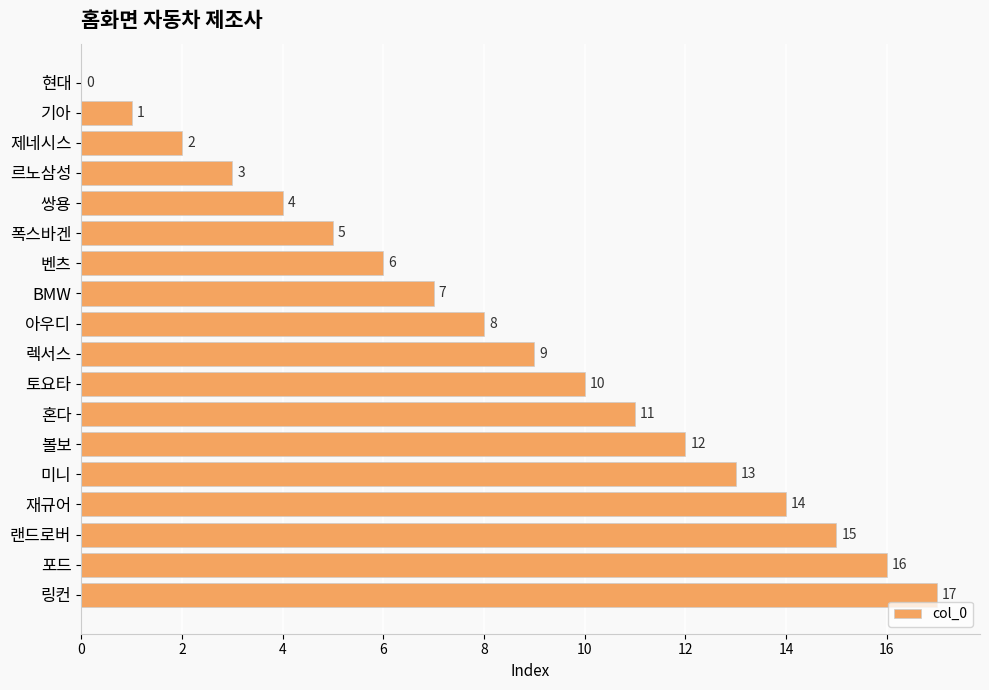

What is the sum of the values at 볼보 and 아우디?

20